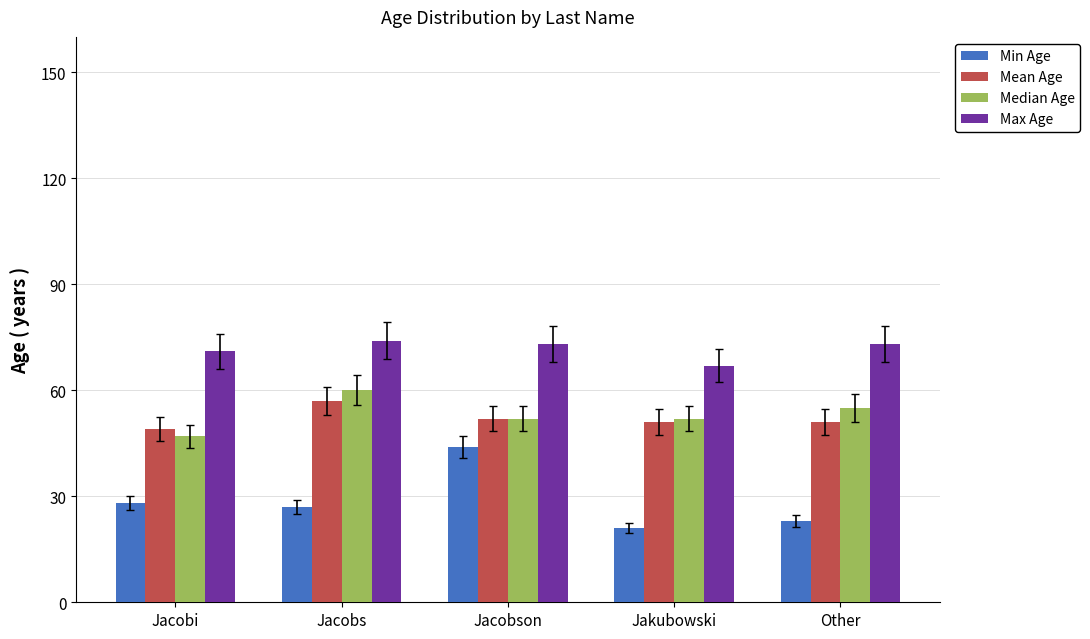

Reading left to right, extract all data points from this chart.

Min Age: 28	27	44	21	23
Mean Age: 49	57	52	51	51
Median Age: 47	60	52	52	55
Max Age: 71	74	73	67	73